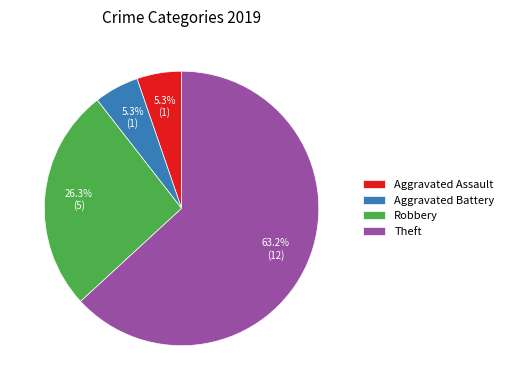

How many slices are in this pie chart?

4